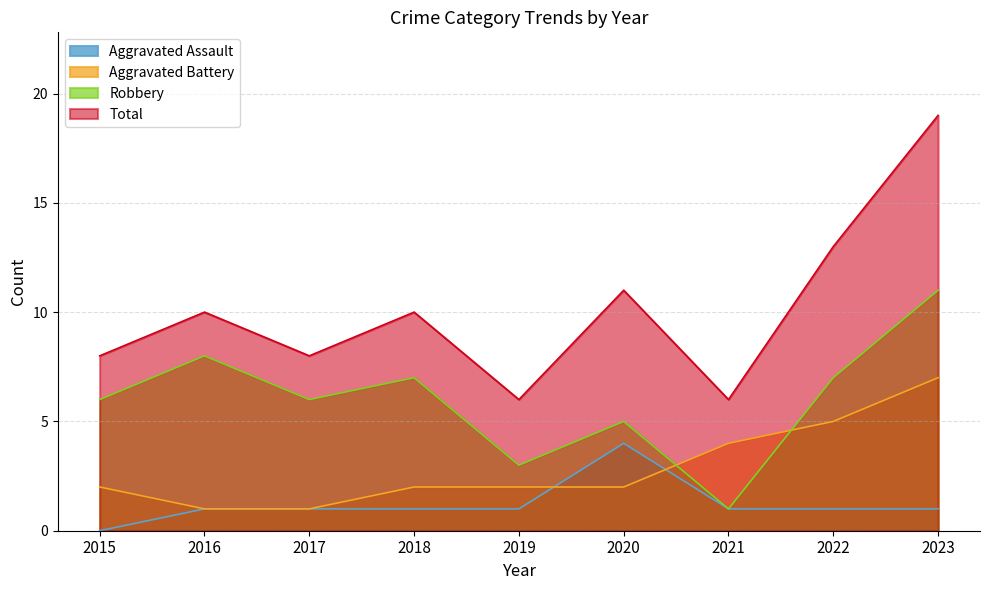

True or false: Aggravated Assault and Total cross at least once.

False